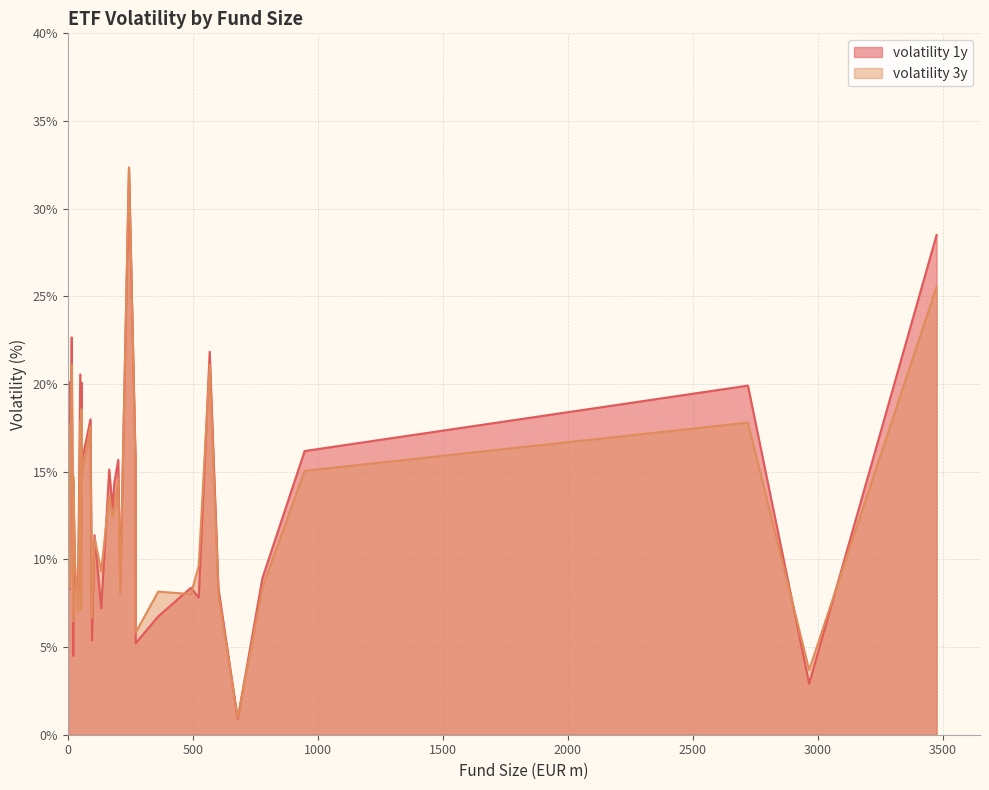

Rank the series by their average value, from lowest to highest.

volatility_3y, volatility_1y